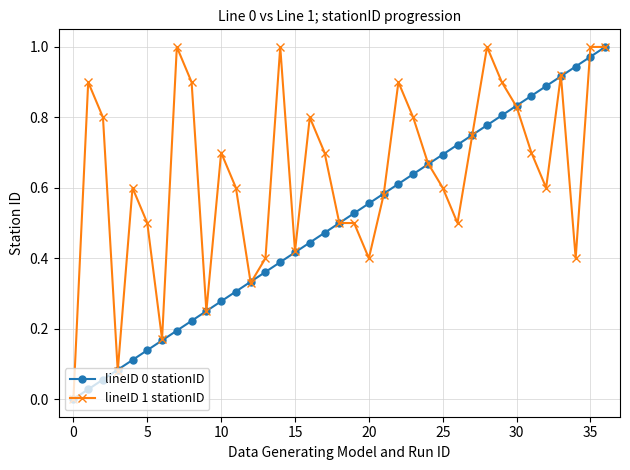

True or false: lineID 0 stationID has more than 2 interior local peaks.

False